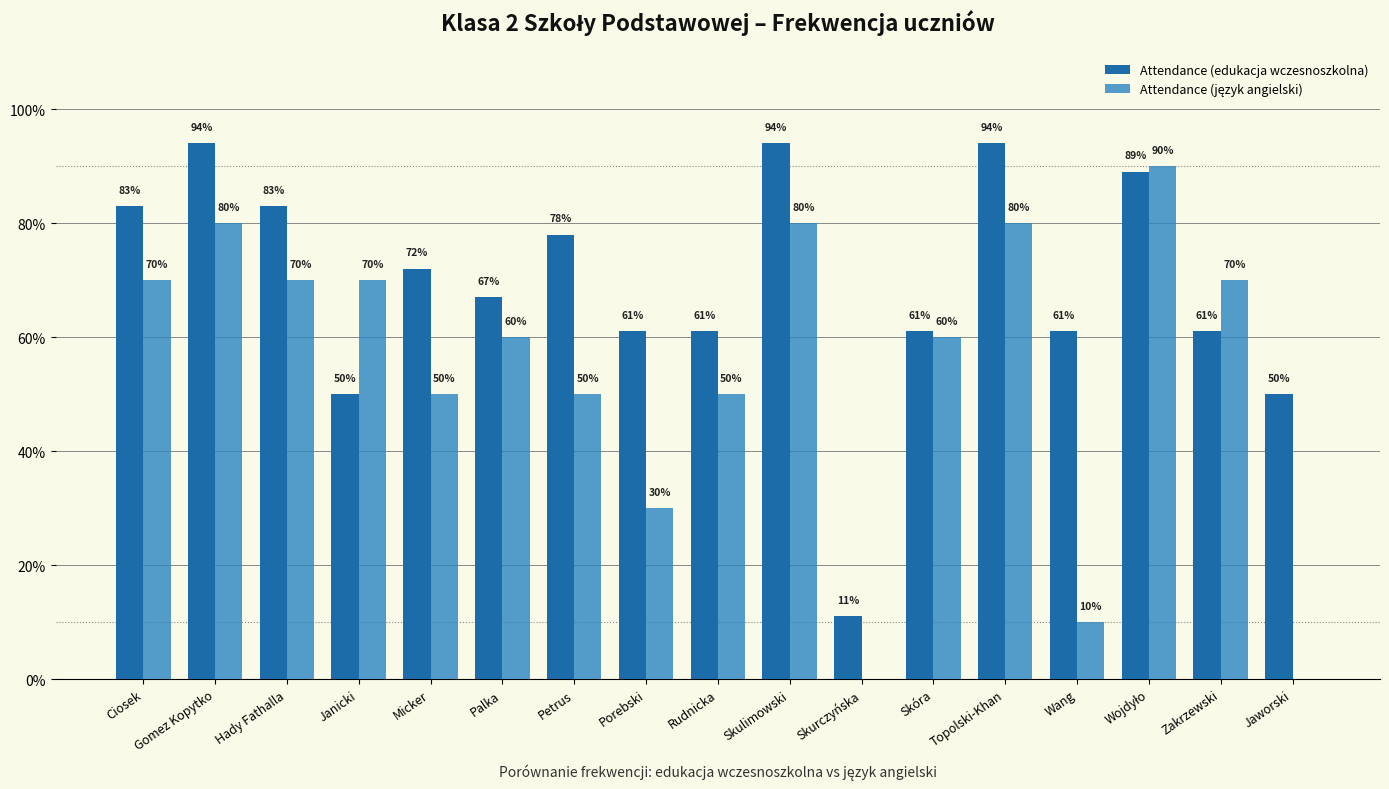

Which label corresponds to the smallest value in the chart?

Skurczyńska